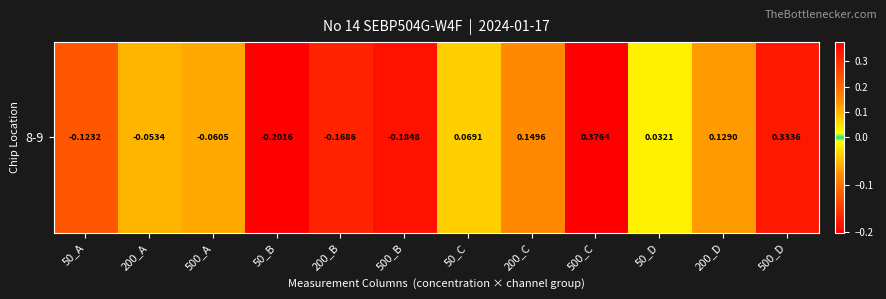

Which label corresponds to the smallest value in the chart?

50_B